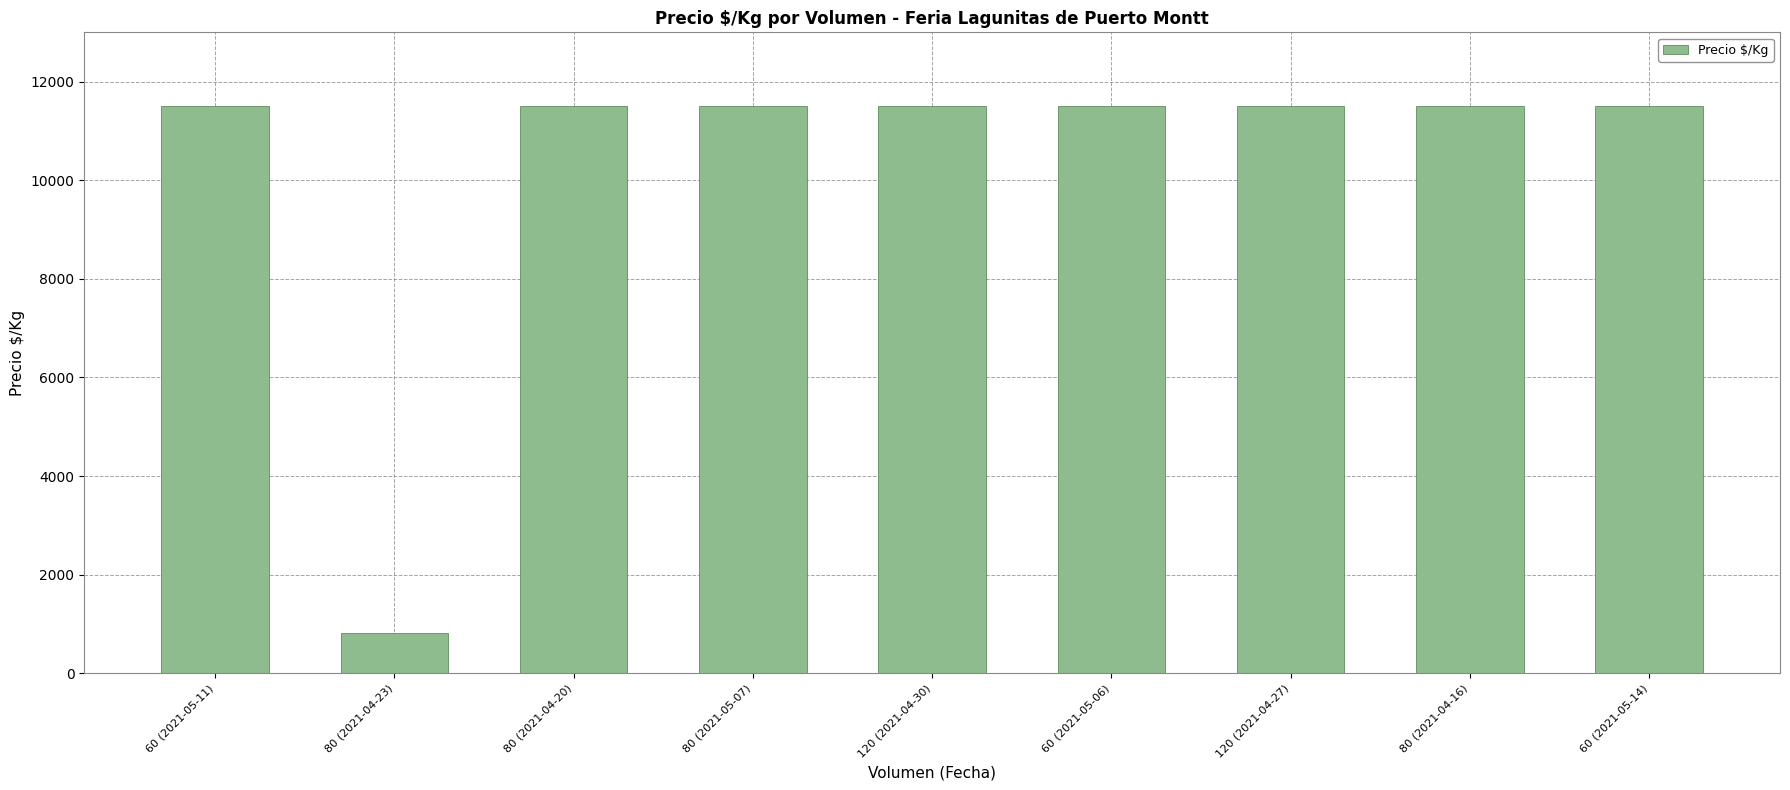

What is the label of the 7th bar from the left?

120 (2021-04-27)